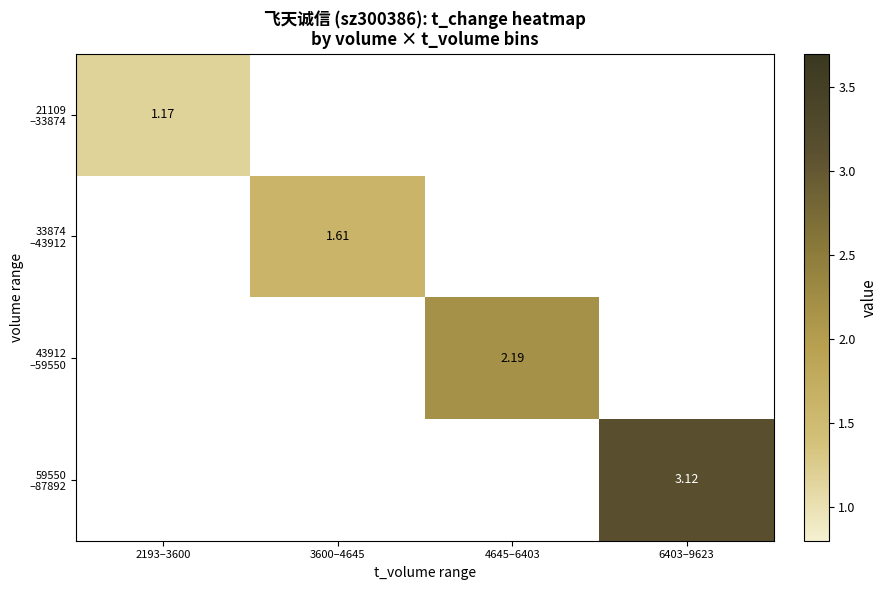

How many values in 43912 –59550 are above zero?

1